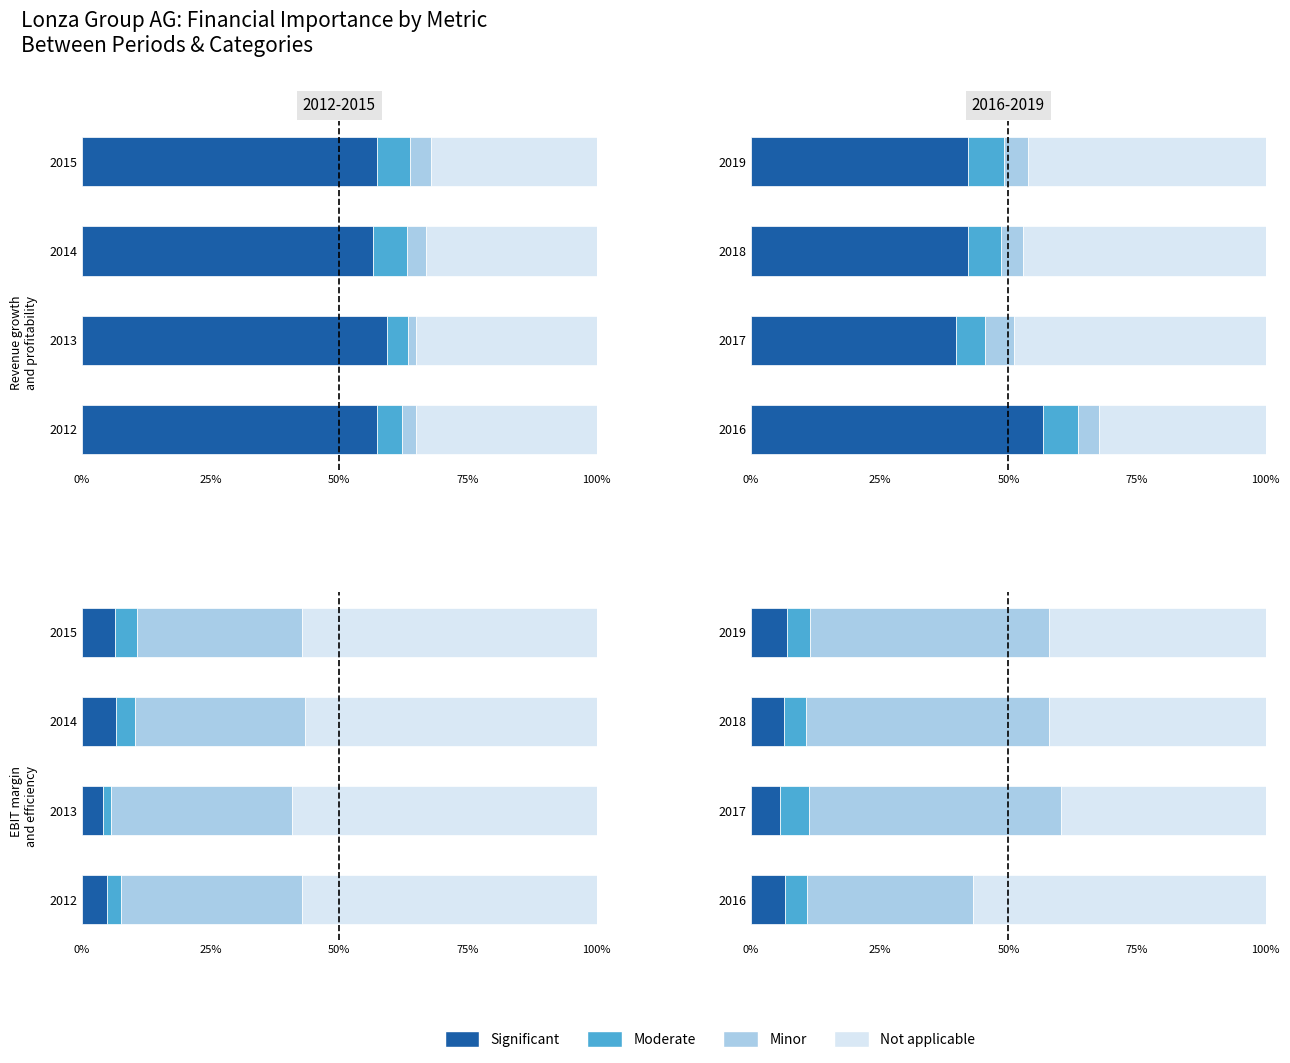

What is the sum of the Not applicable values at 2016 and 2019?

99.0